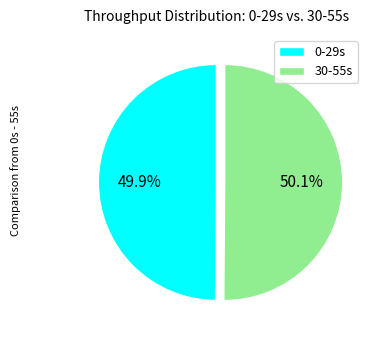

What portion of the pie excludes 30-55s?

49.9%